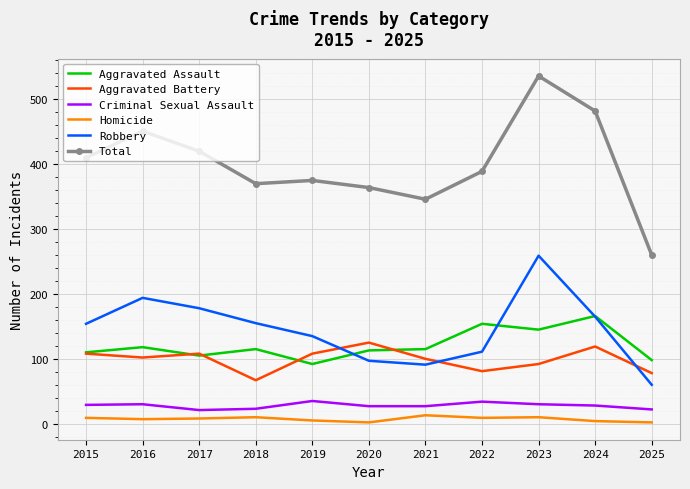

True or false: Total and Aggravated Assault intersect in this chart.

False